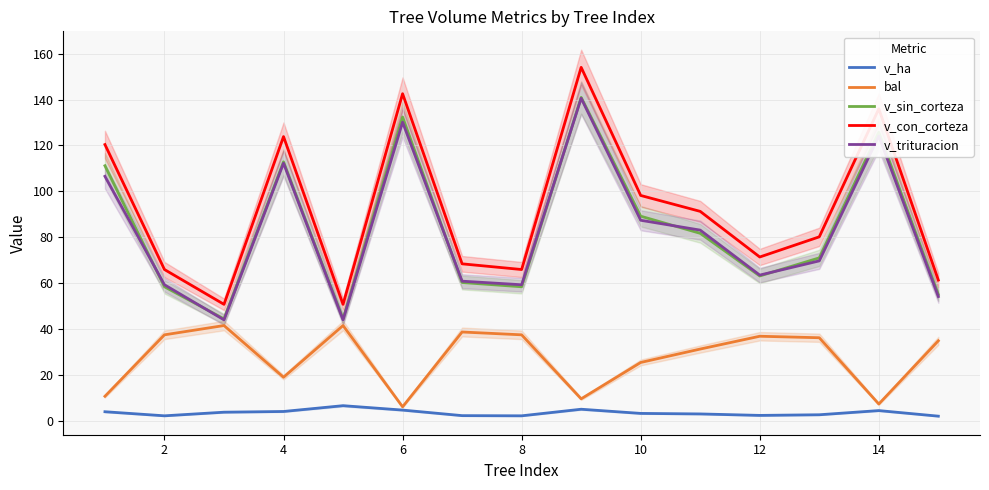

What is the lowest value of the v_trituracion series?

44.0